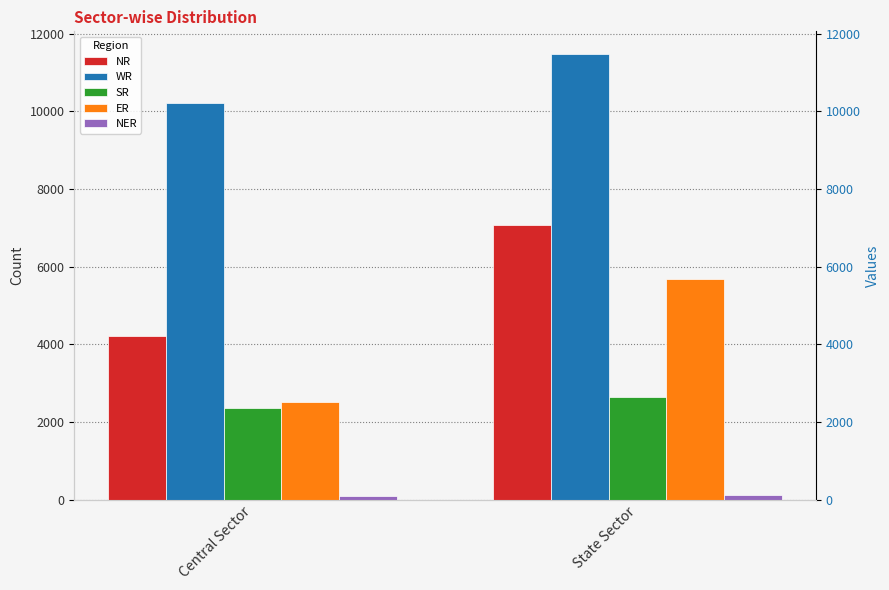

Which series has the largest total across all categories?

WR